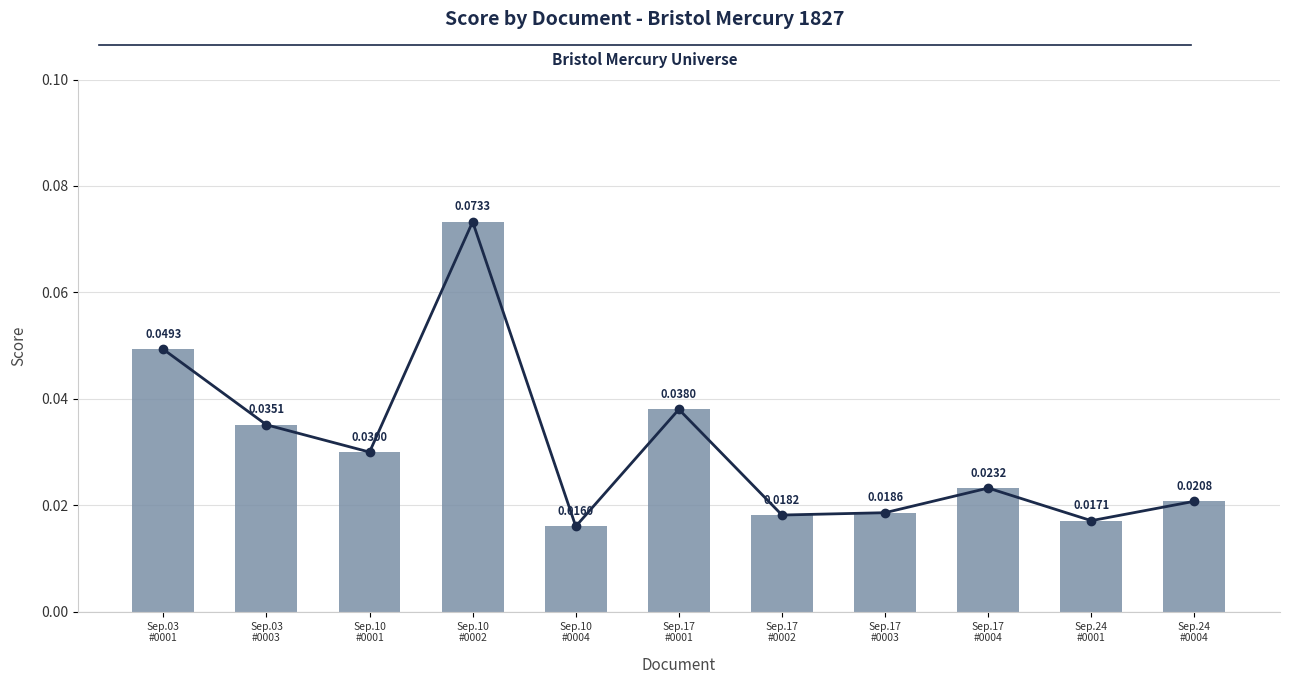

True or false: the data shows 0.0 at Sep.17
#0002.

True